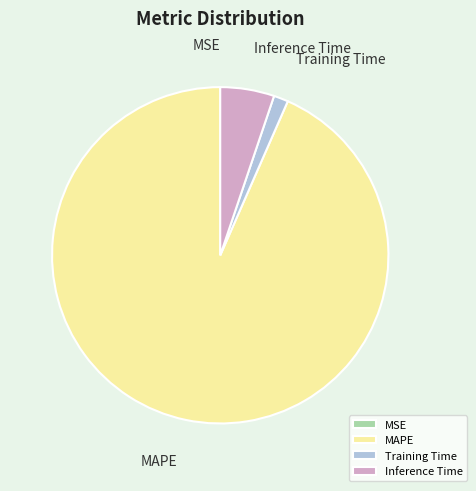

The MAPE slice represents 93% of the pie. True or false?

True